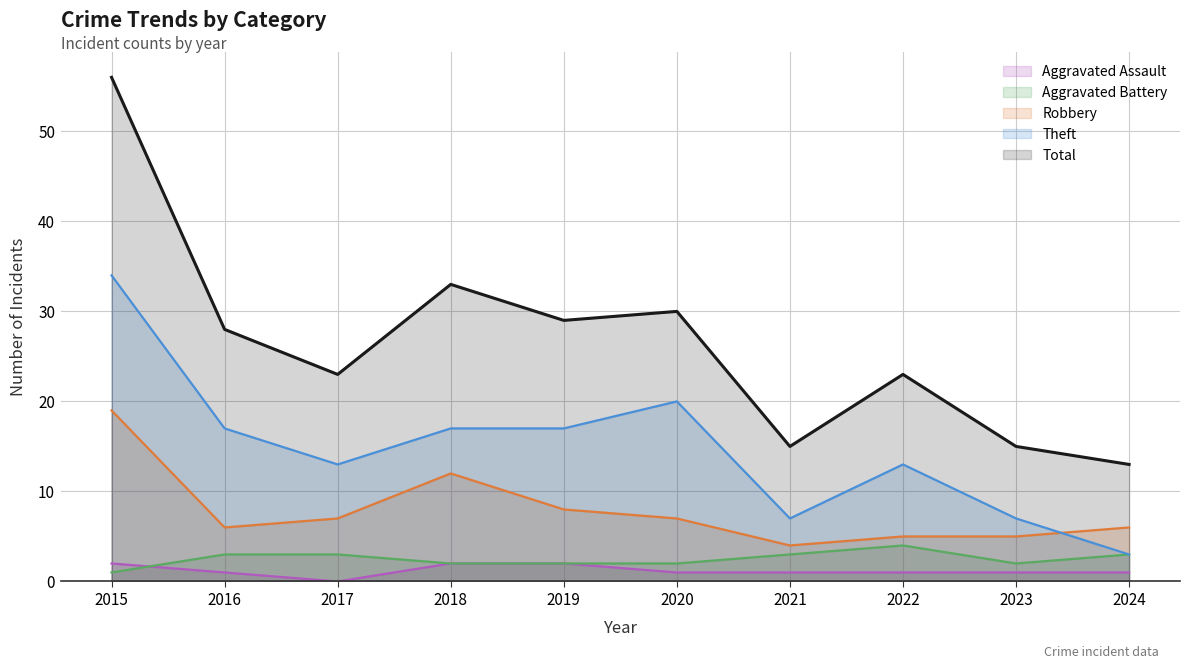

How many data points in Robbery are less than 7?

5